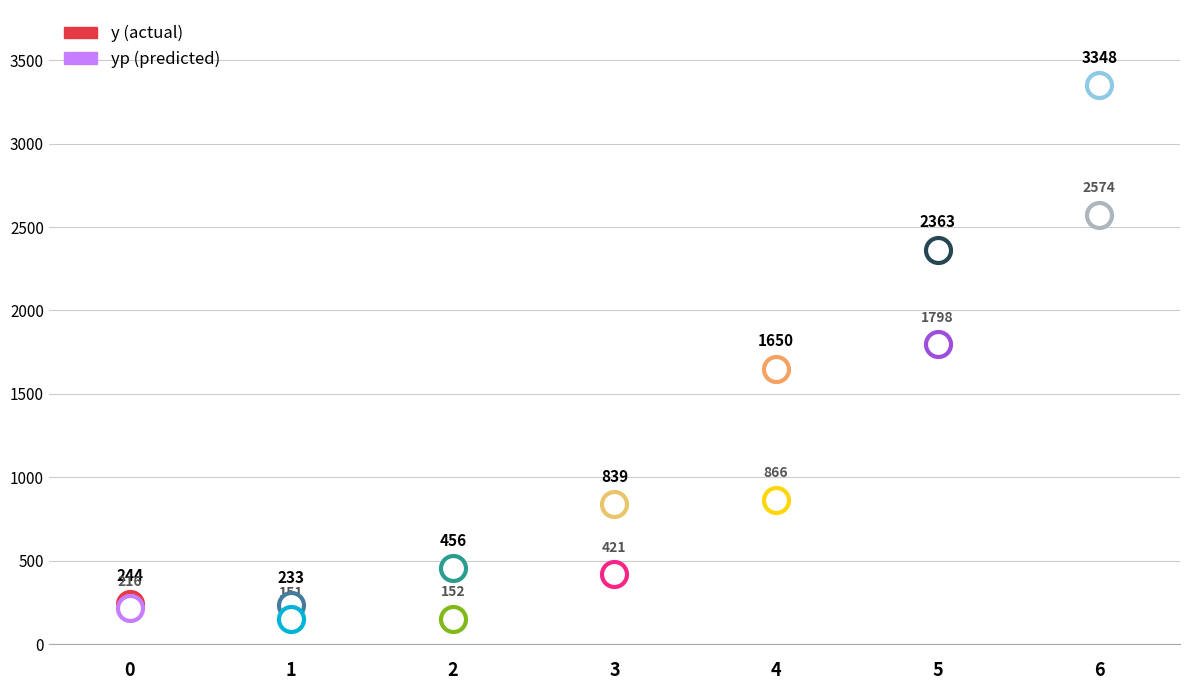

Is the value of y at 0 greater than the value of yp at 0?

Yes